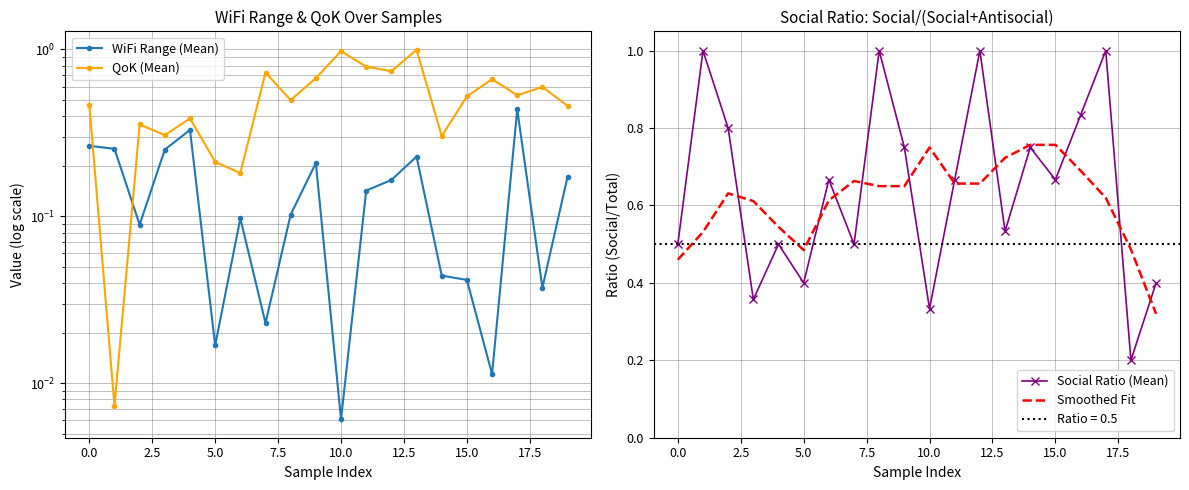

Where is the first local minimum for Smoothed Fit?

5.0